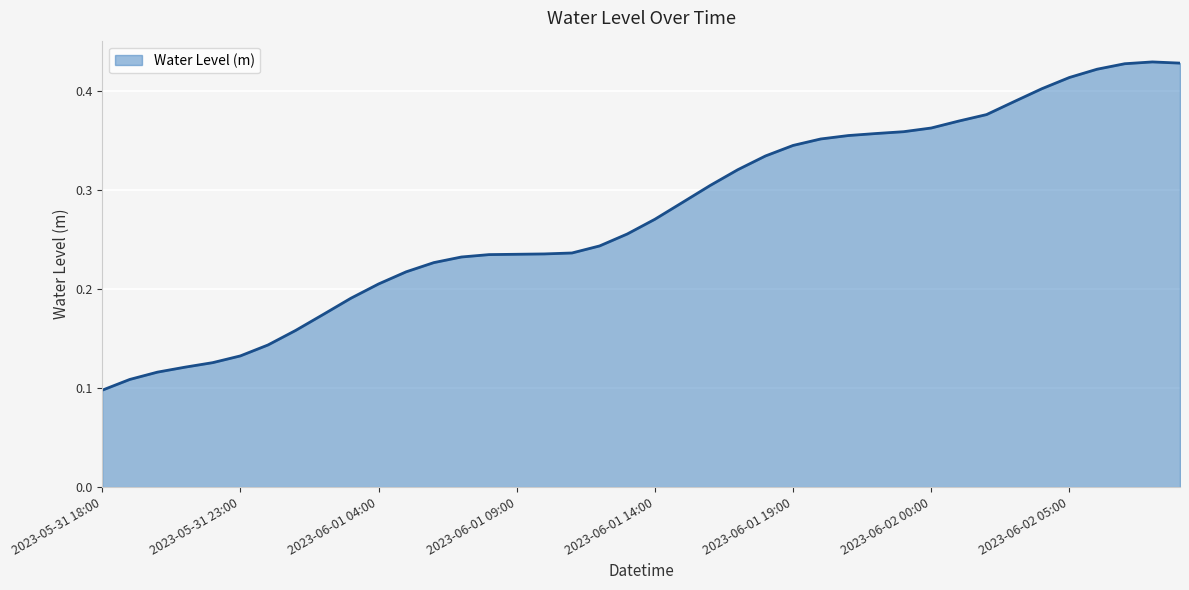

Rank the categories by value from highest to lowest.

2023-06-02 08:00, 2023-06-02 09:00, 2023-06-02 07:00, 2023-06-02 06:00, 2023-06-02 05:00, 2023-06-02 04:00, 2023-06-02 03:00, 2023-06-02 02:00, 2023-06-02 01:00, 2023-06-02 00:00, 2023-06-01 23:00, 2023-06-01 22:00, 2023-06-01 21:00, 2023-06-01 20:00, 2023-06-01 19:00, 2023-06-01 18:00, 2023-06-01 17:00, 2023-06-01 16:00, 2023-06-01 15:00, 2023-06-01 14:00, 2023-06-01 13:00, 2023-06-01 12:00, 2023-06-01 11:00, 2023-06-01 10:00, 2023-06-01 09:00, 2023-06-01 08:00, 2023-06-01 07:00, 2023-06-01 06:00, 2023-06-01 05:00, 2023-06-01 04:00, 2023-06-01 03:00, 2023-06-01 02:00, 2023-06-01 01:00, 2023-06-01 00:00, 2023-05-31 23:00, 2023-05-31 22:00, 2023-05-31 21:00, 2023-05-31 20:00, 2023-05-31 19:00, 2023-05-31 18:00